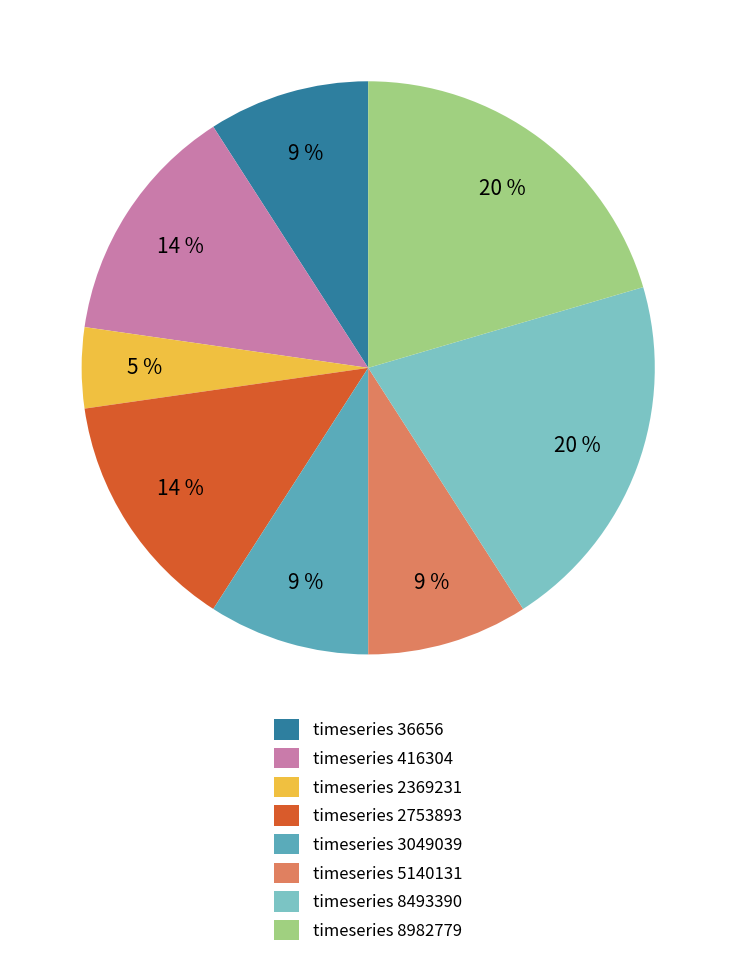

To the nearest percent, what is the average slice percentage?

12%